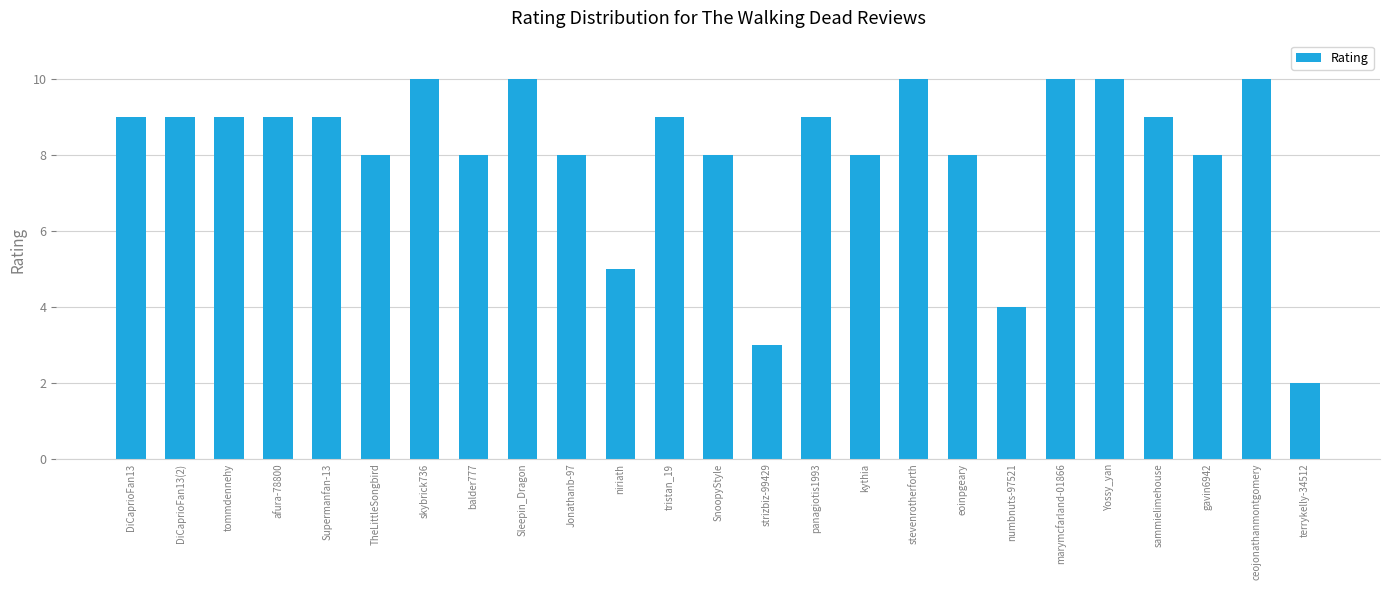

The value at DiCaprioFan13 is 3. True or false?

False